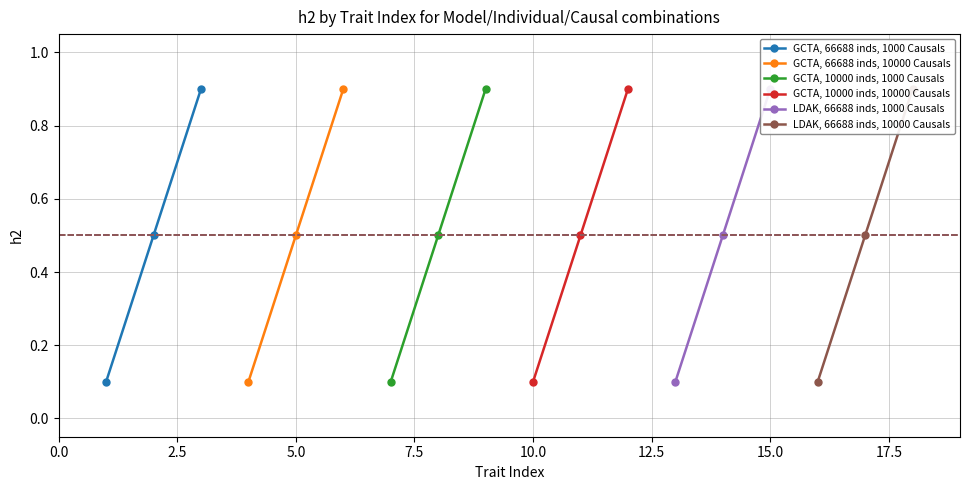

What is the value of the GCTA, 66688 inds, 1000 Causals point at the 3rd from the left?

0.9